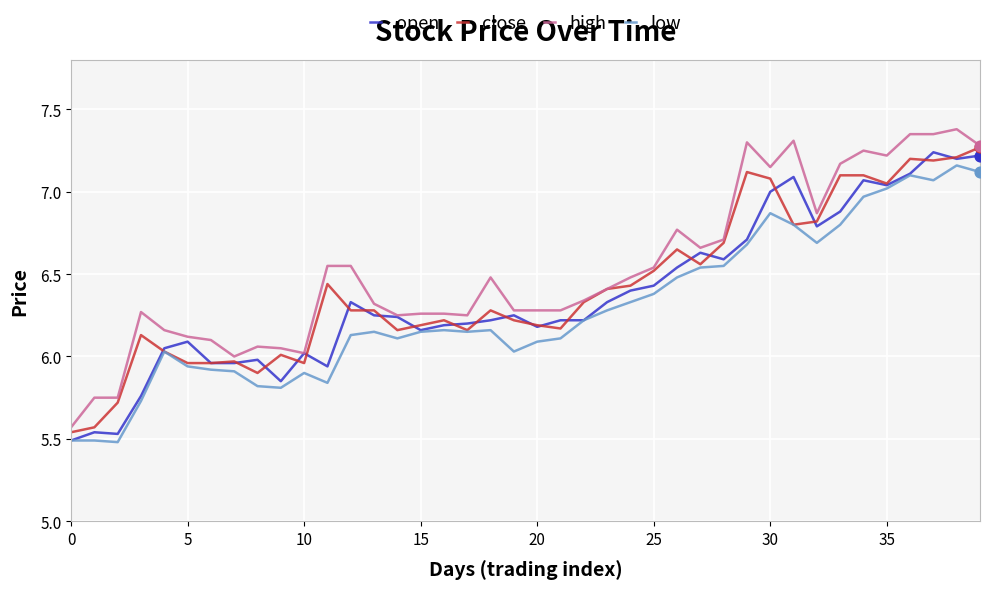

True or false: high and low intersect in this chart.

False